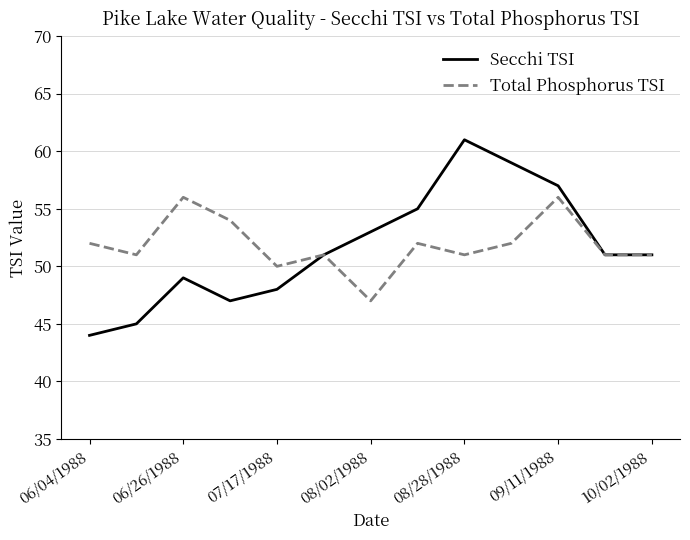

Which series has the largest range (max minus min)?

Secchi TSI